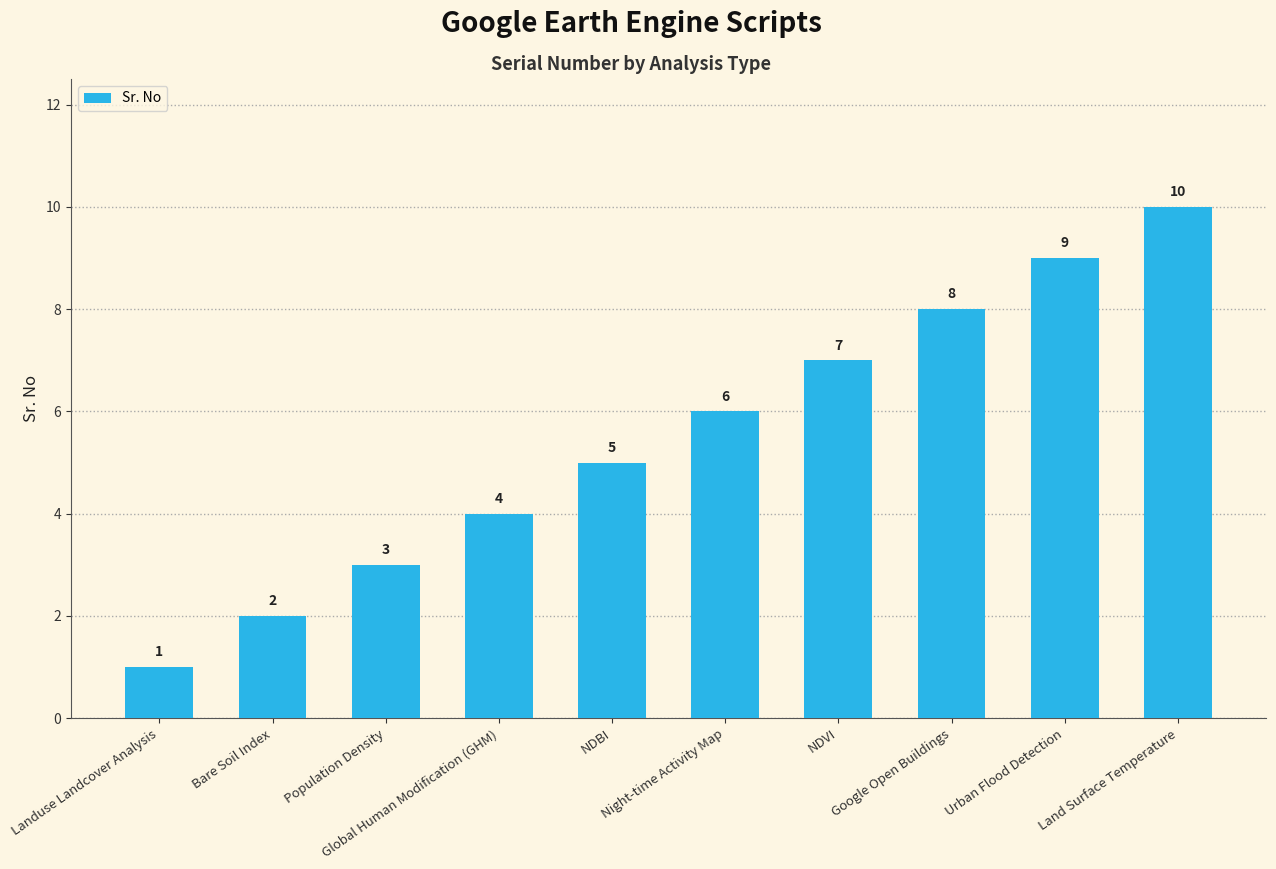

The chart shows a value of 2 at NDVI. True or false?

False